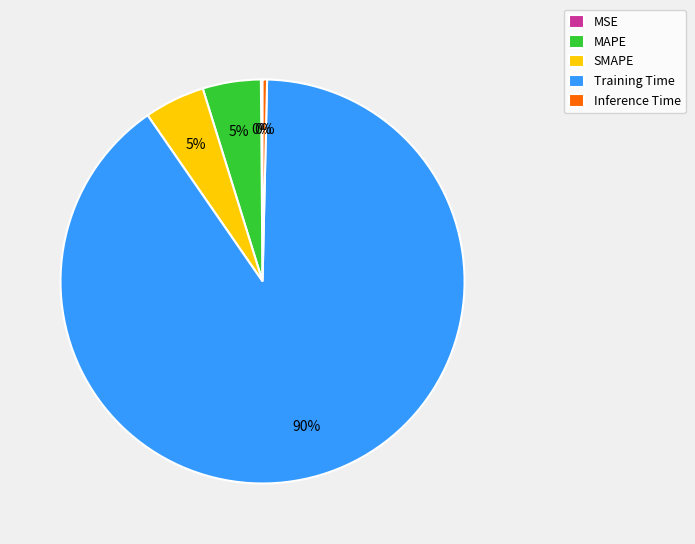

To the nearest percent, what percentage of the pie is Training Time?

90%